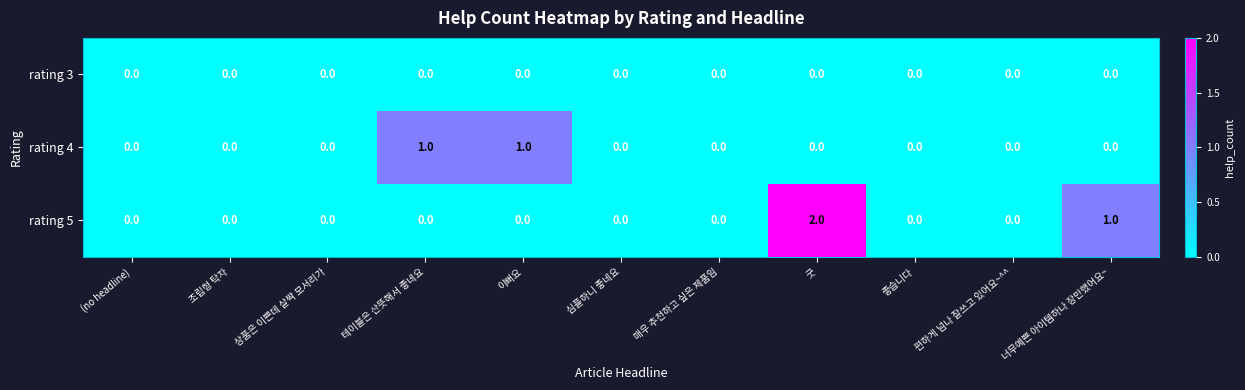

The rating 4 series shows 1 at 좋습니다. True or false?

False